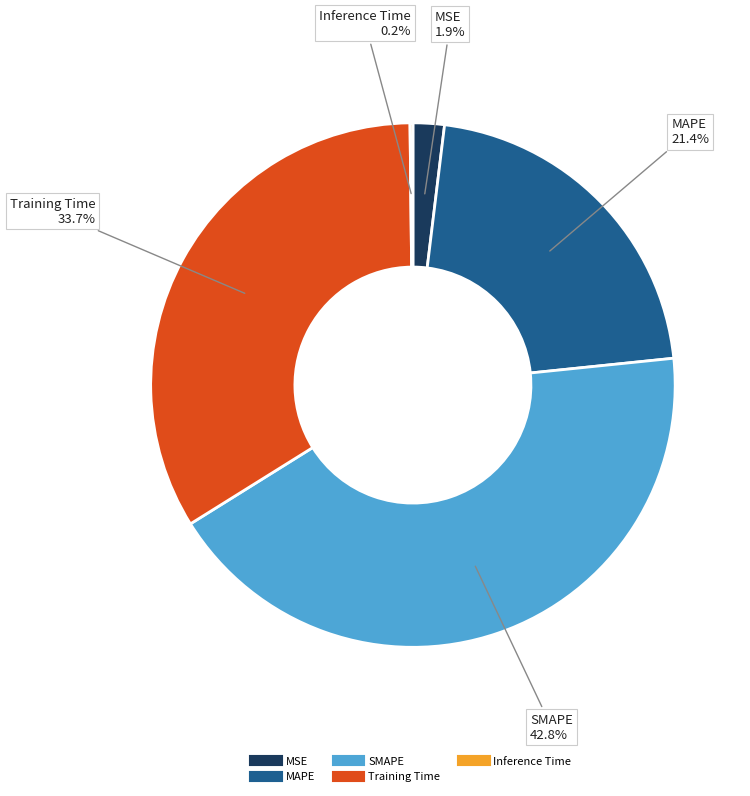

To the nearest percent, what is the average slice percentage?

20%